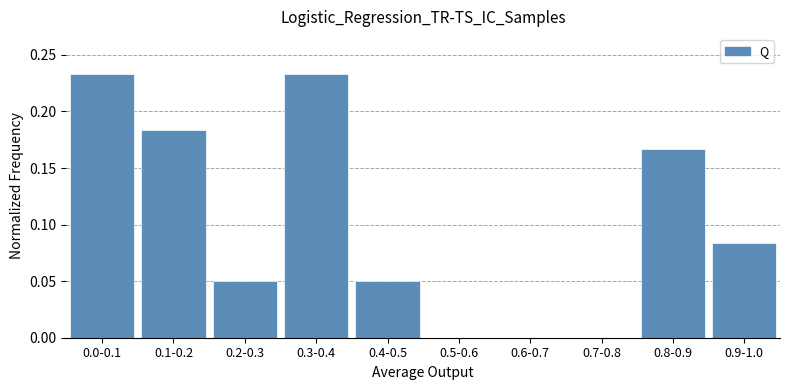

Which has a higher value, 0.4-0.5 or 0.8-0.9?

0.8-0.9